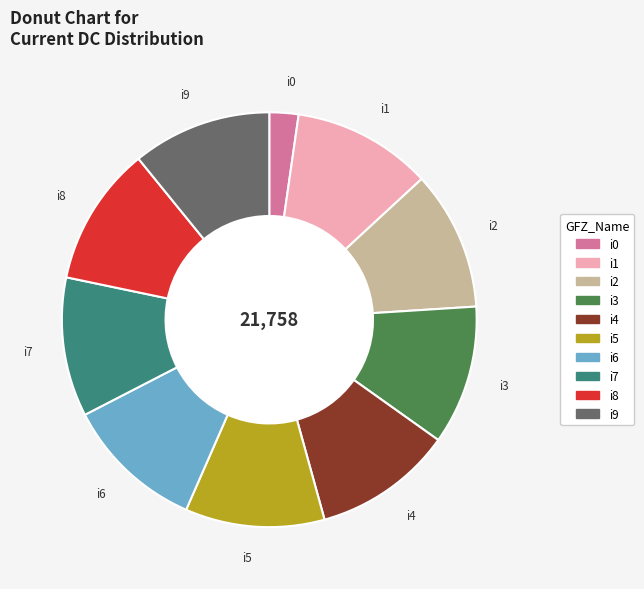

True or false: i5 accounts for 17% of the total.

False